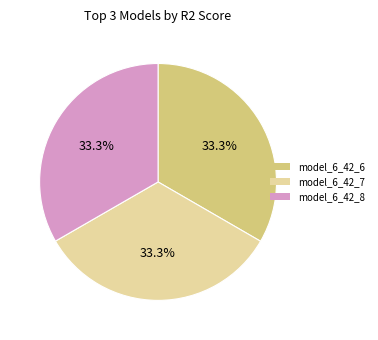

True or false: model_6_42_8 accounts for 27% of the total.

False